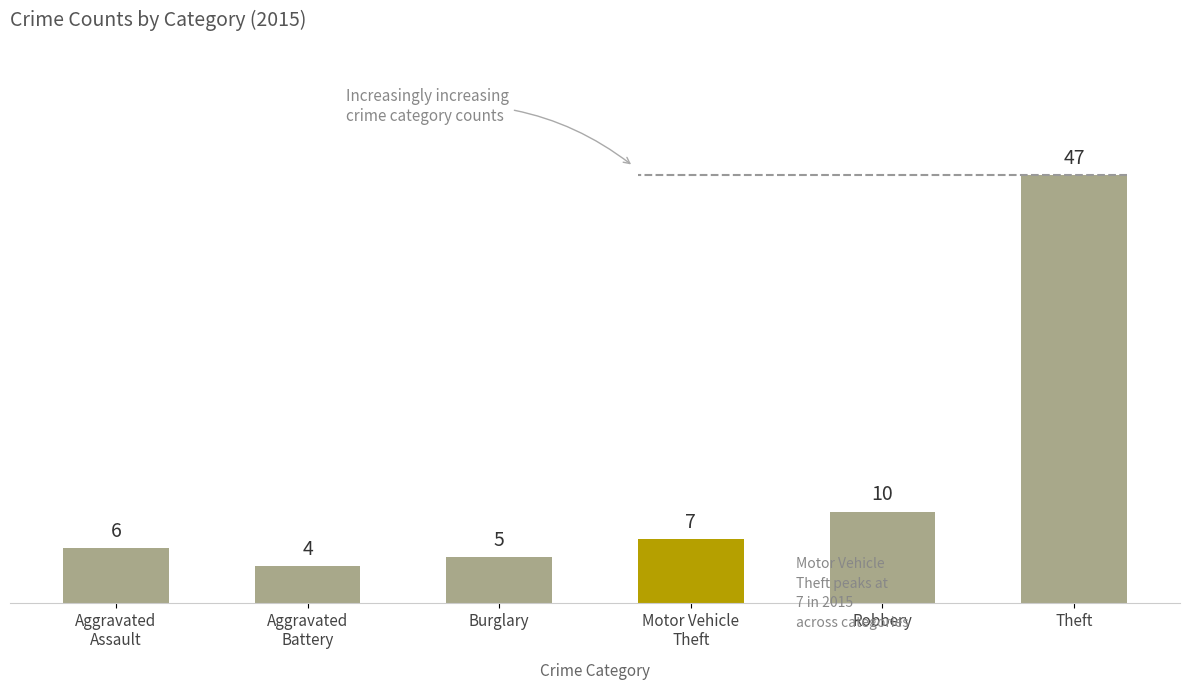

What is the average value?

13